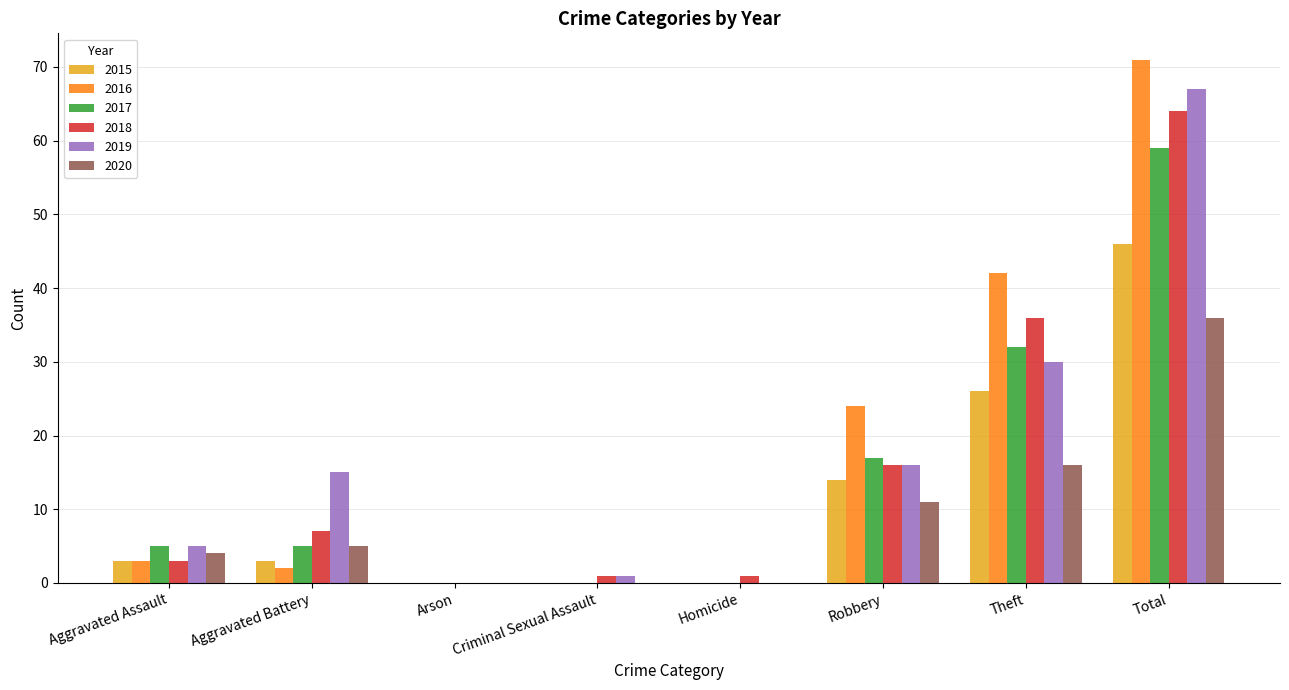

What is the sum of all 2017 values?

118